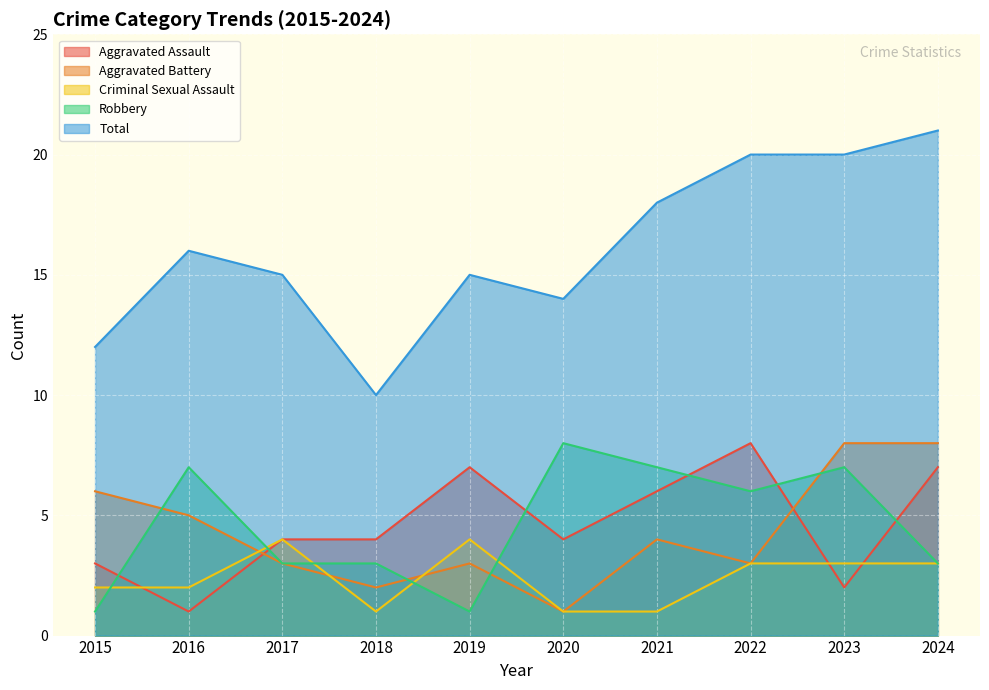

Rank the series at 2015 from highest to lowest value.

Total, Aggravated Battery, Aggravated Assault, Criminal Sexual Assault, Robbery